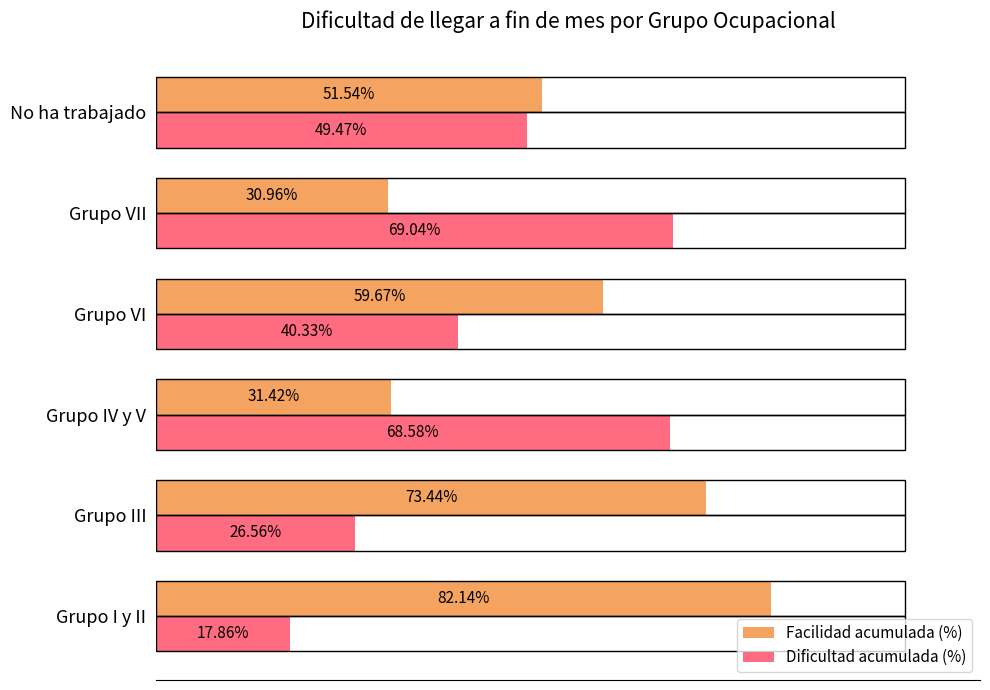

Where is Facilidad acumulada (%) nearest to the value 56?

Grupo VI